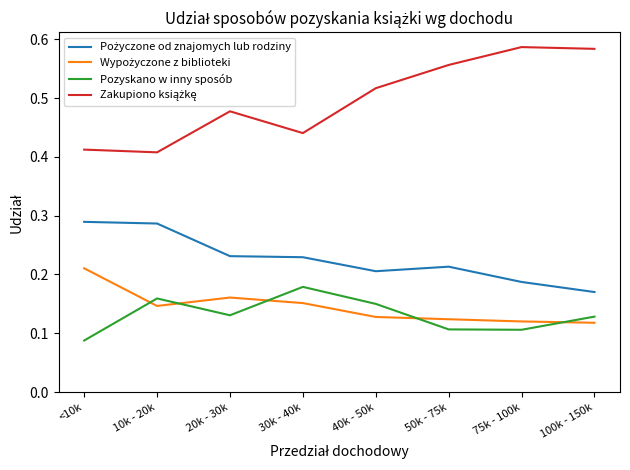

What position from the right is 40k - 50k?

4